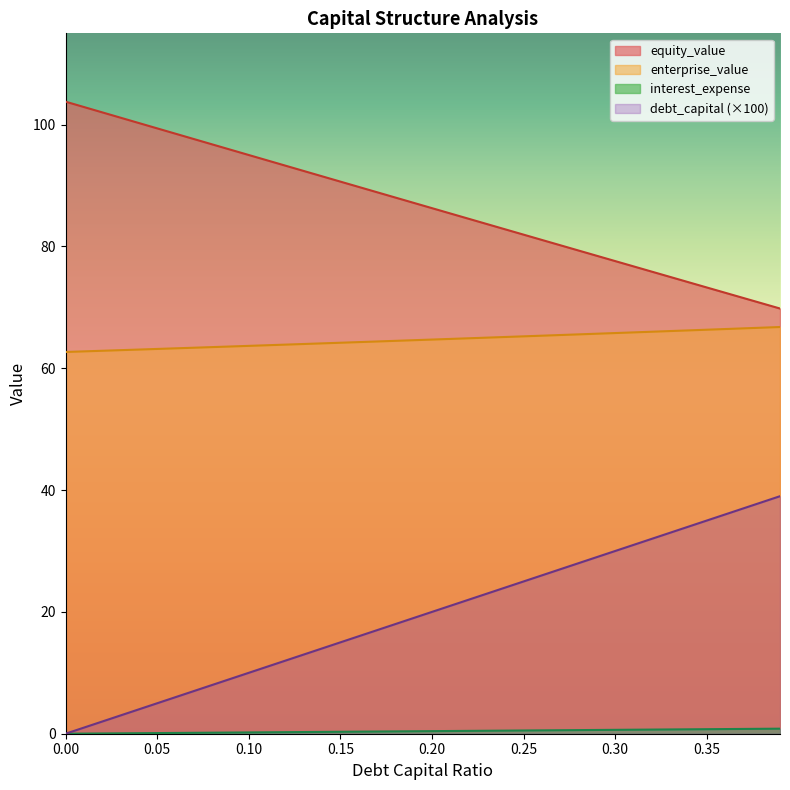

True or false: interest_expense has a value of 27.0 at 0.27.

True